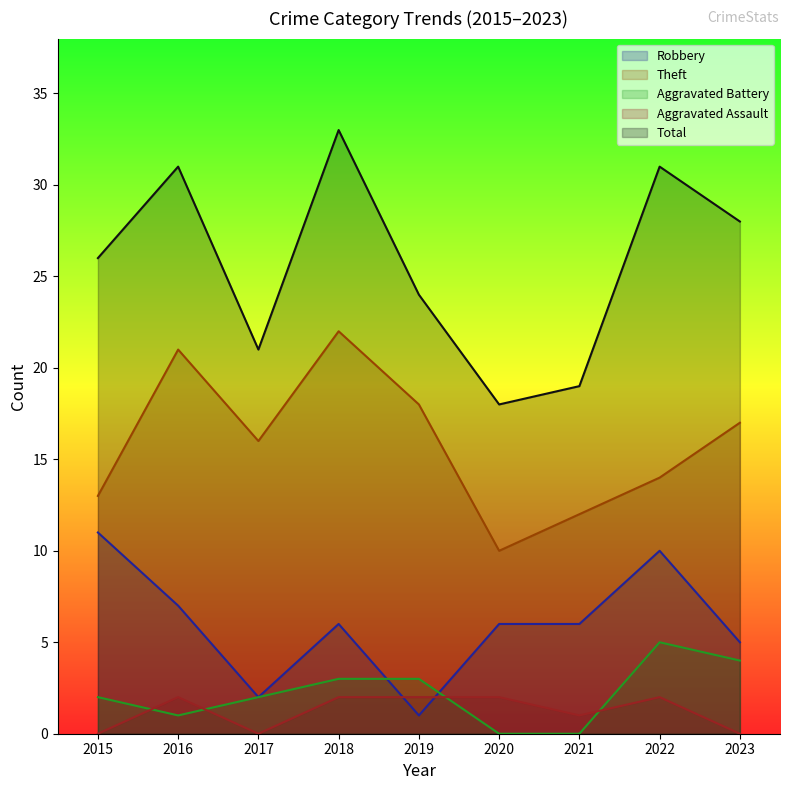

True or false: Theft and Total intersect in this chart.

False